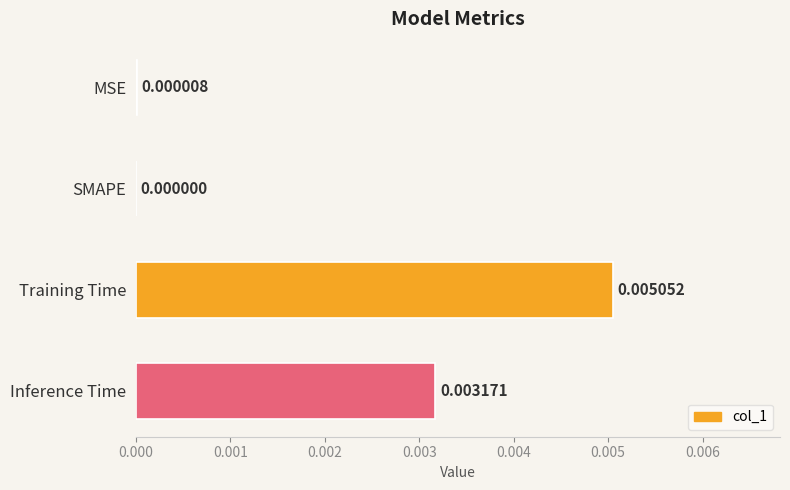

At which label is the value closest to 0?

SMAPE